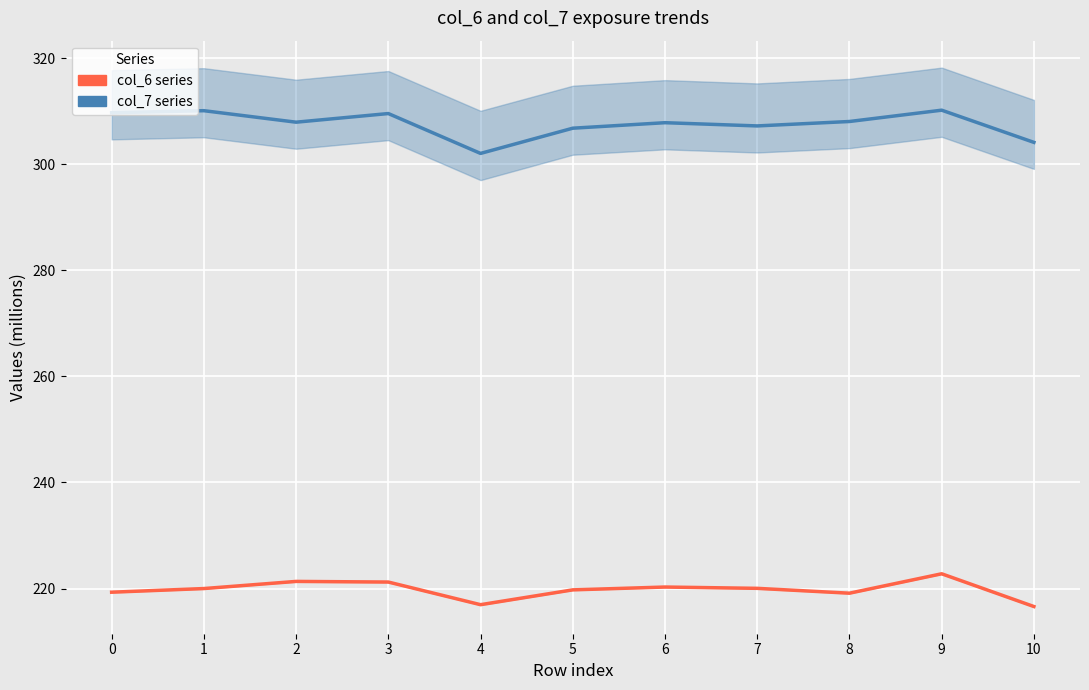

How many series are shown in this chart?

2